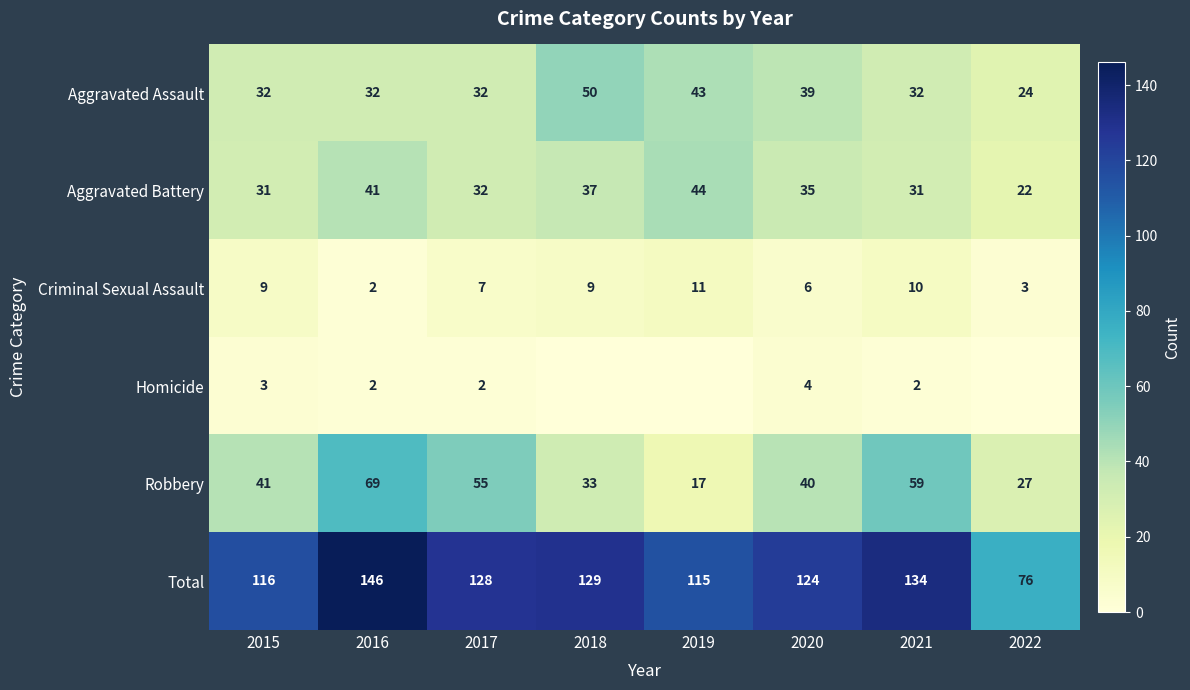

What value does the Robbery series have at 2019, to the nearest 5?

15